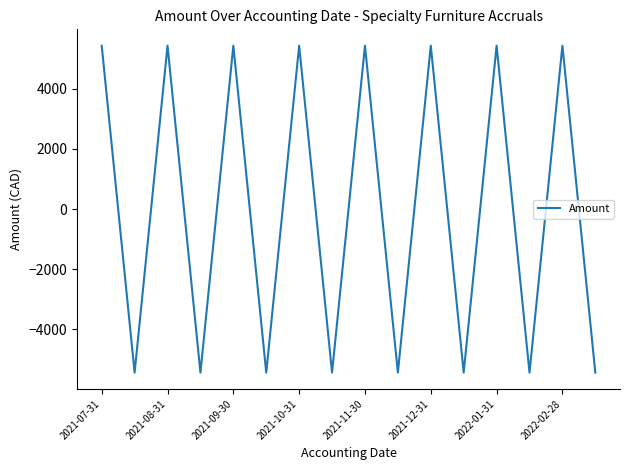

What is the difference between the maximum and minimum values?

10864.8